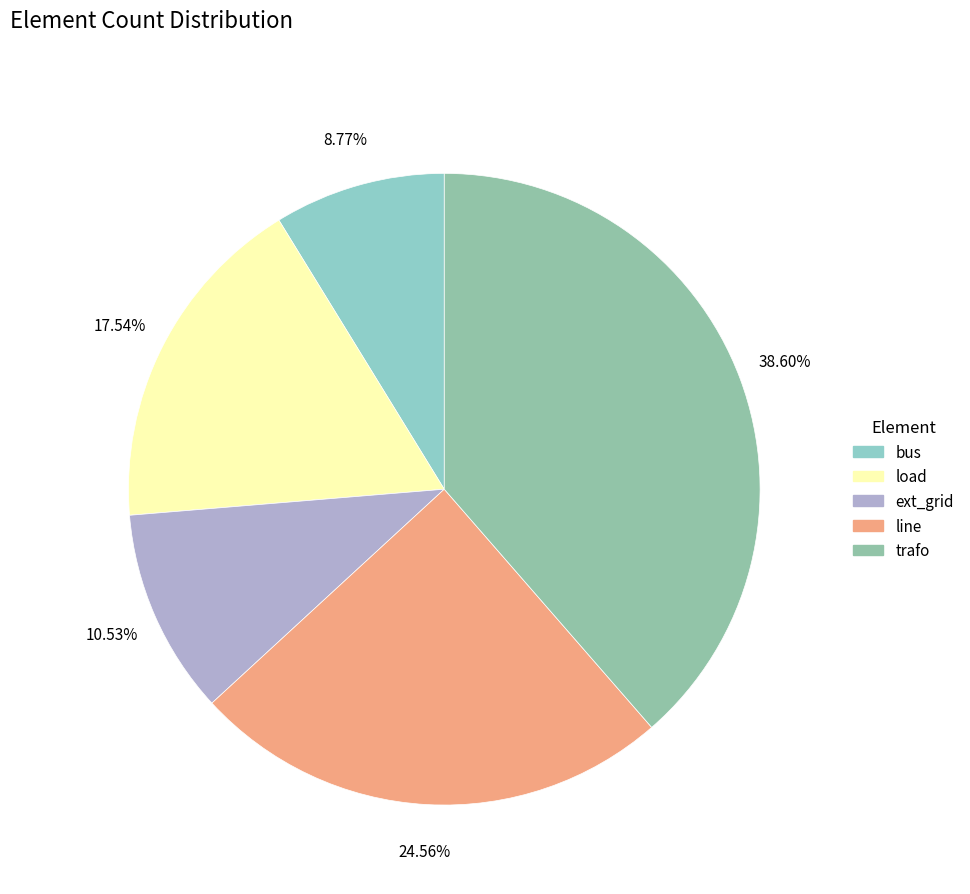

Combined, what portion of the pie is line and trafo?

63.2%